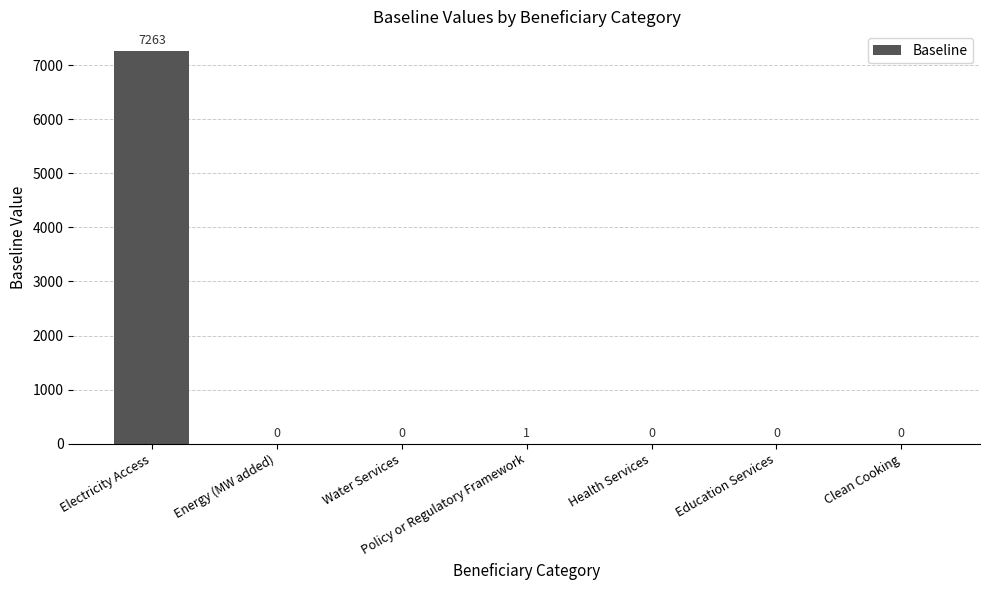

The chart shows a value of 1 at Policy or Regulatory Framework. True or false?

True